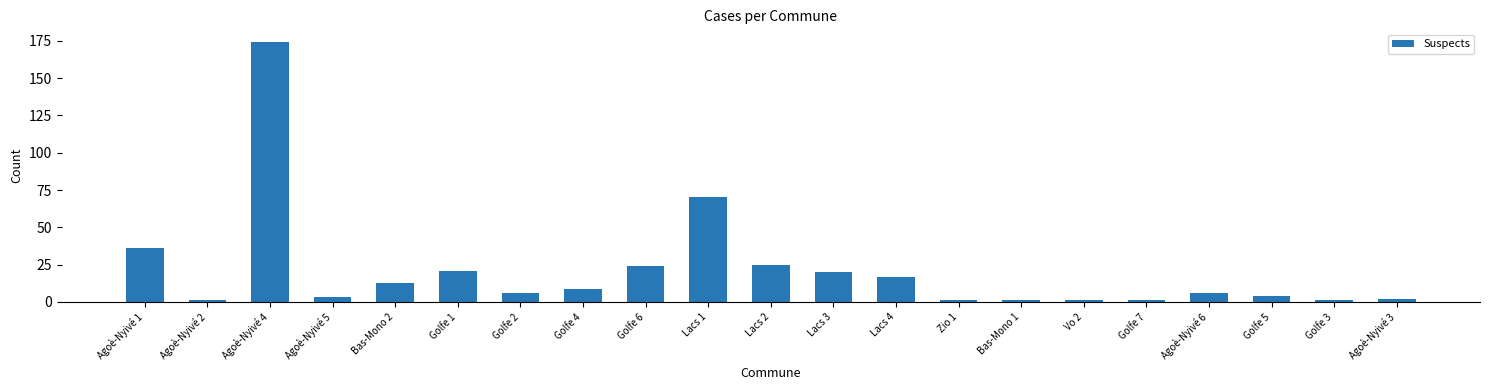

Reading left to right, extract all data points from this chart.

Agoè-Nyivé 1=36	Agoè-Nyivé 2=1	Agoè-Nyivé 4=174	Agoè-Nyivé 5=3	Bas-Mono 2=13	Golfe 1=21	Golfe 2=6	Golfe 4=9	Golfe 6=24	Lacs 1=70	Lacs 2=25	Lacs 3=20	Lacs 4=17	Zio 1=1	Bas-Mono 1=1	Vo 2=1	Golfe 7=1	Agoè-Nyivé 6=6	Golfe 5=4	Golfe 3=1	Agoè-Nyivé 3=2